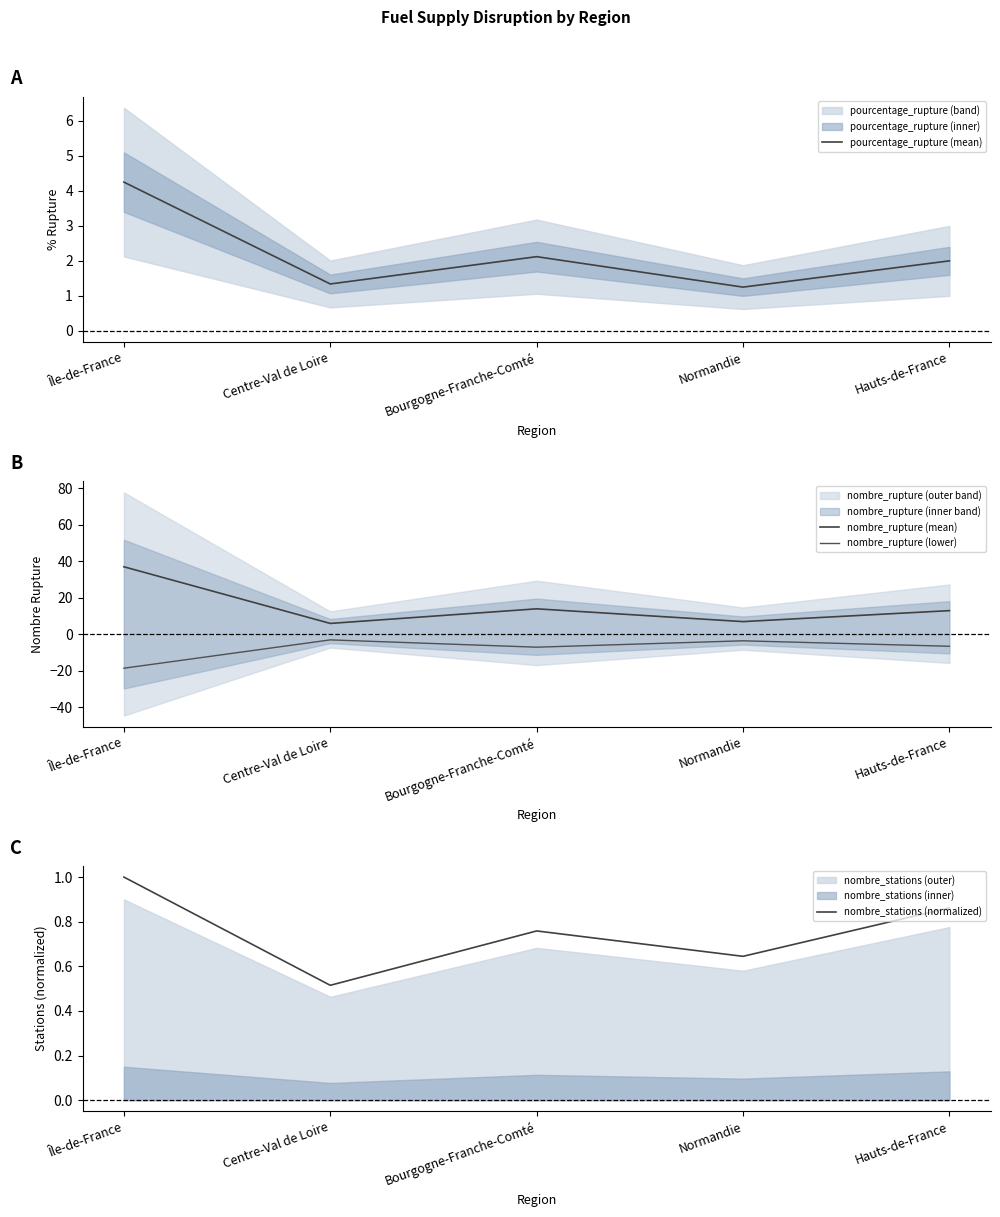

How many interior local valleys does the nombre_rupture (mean) series have?

2